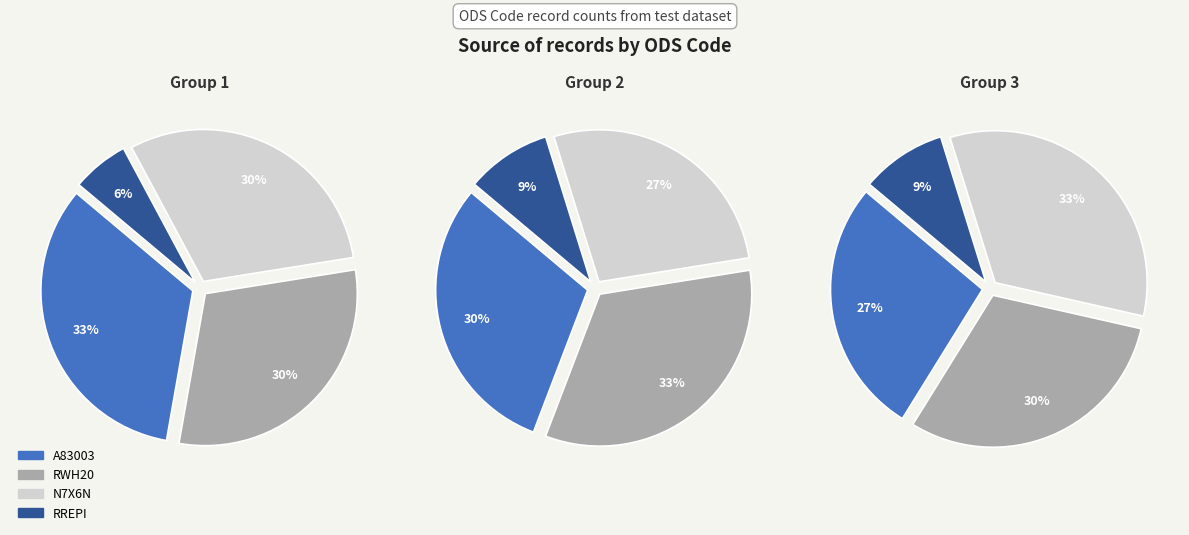

How many slices are in this pie chart?

4